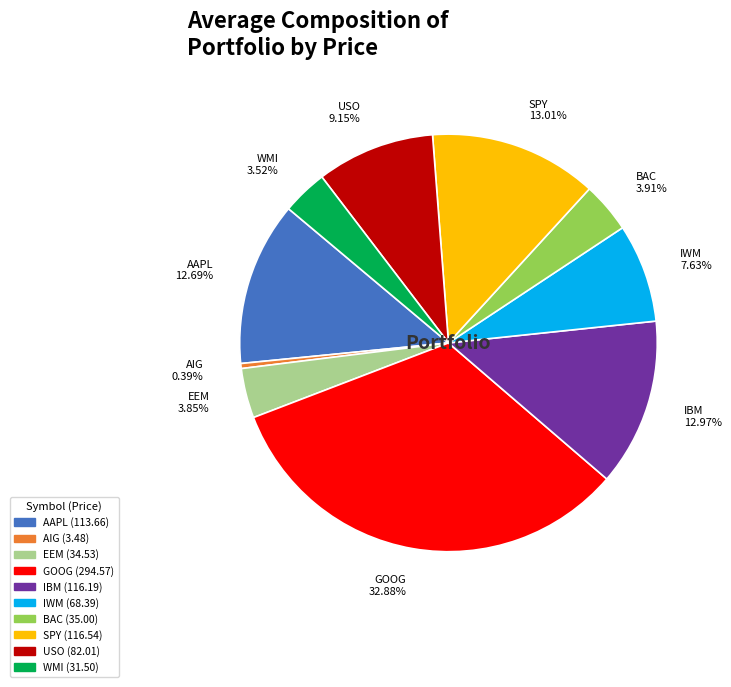

To the nearest percent, what portion does EEM represent?

4%